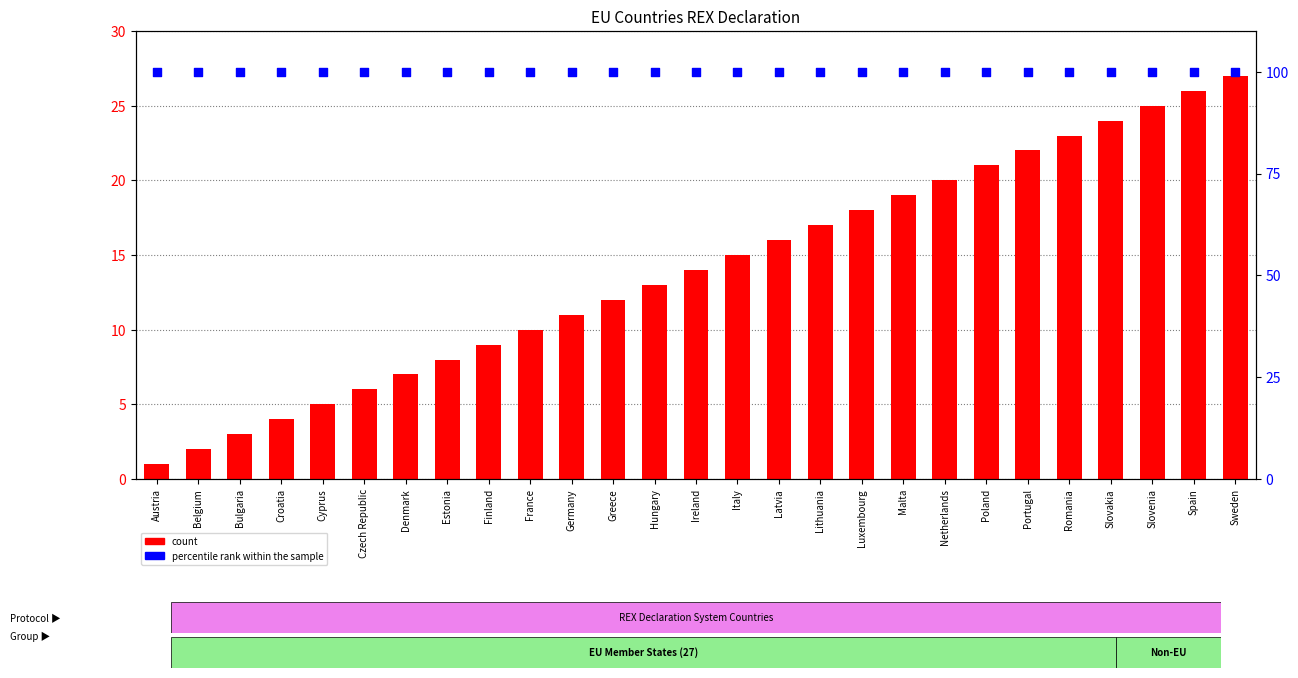

What are all the series names shown in the legend?

count, percentile rank within the sample